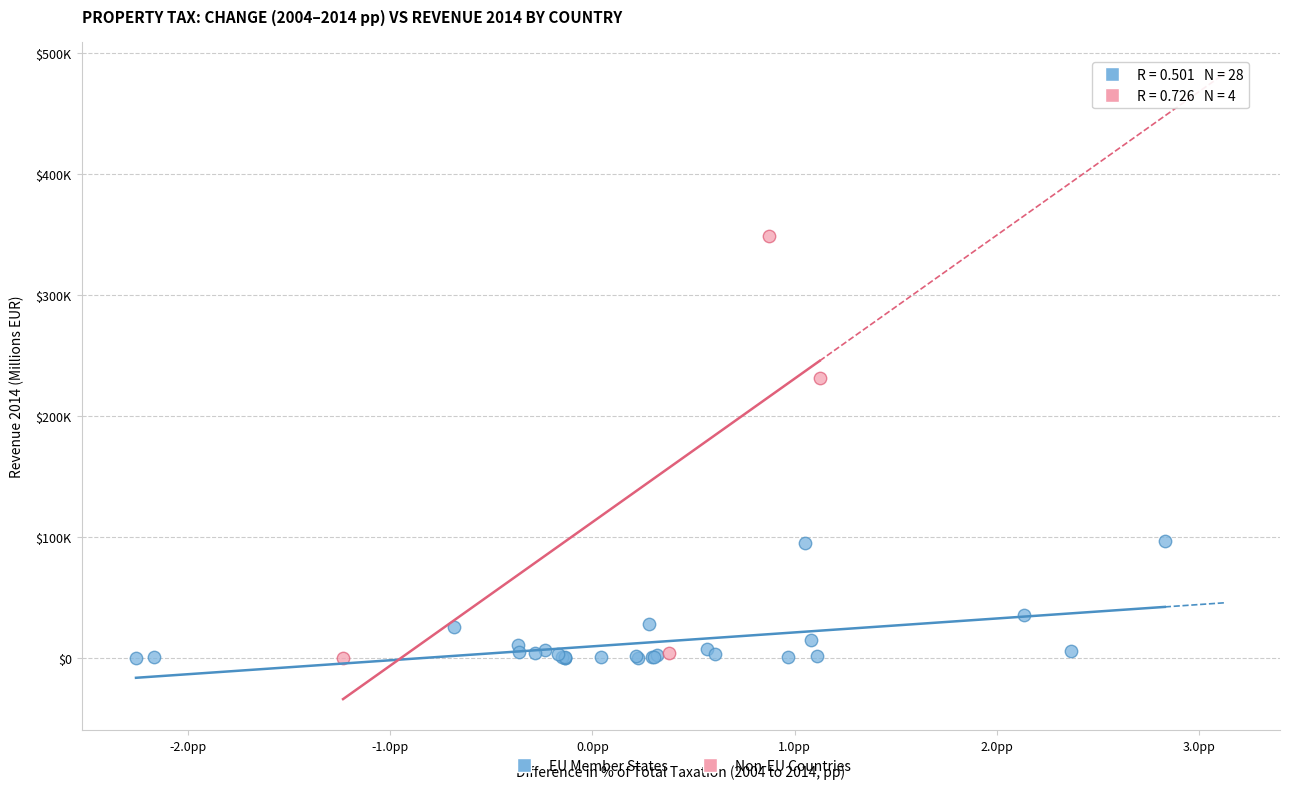

What are all the series names shown in the legend?

EU Member States, Non-EU Countries